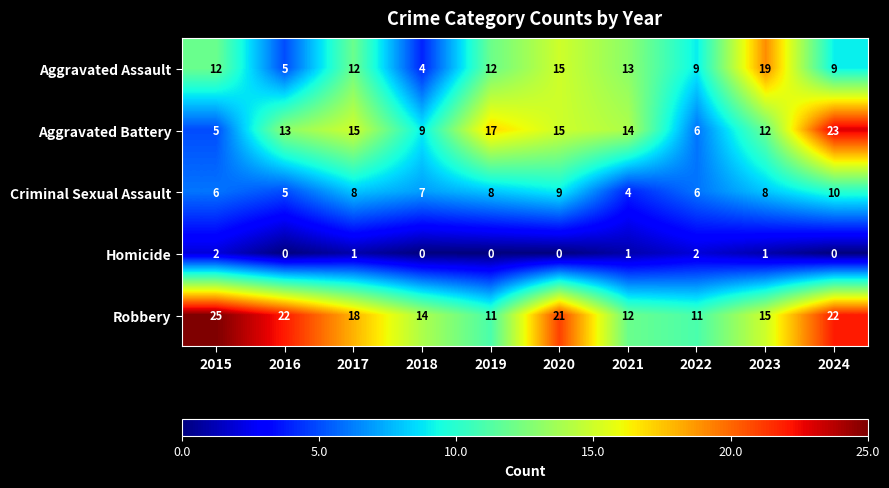

At which category is the sum across all series the highest?

2024